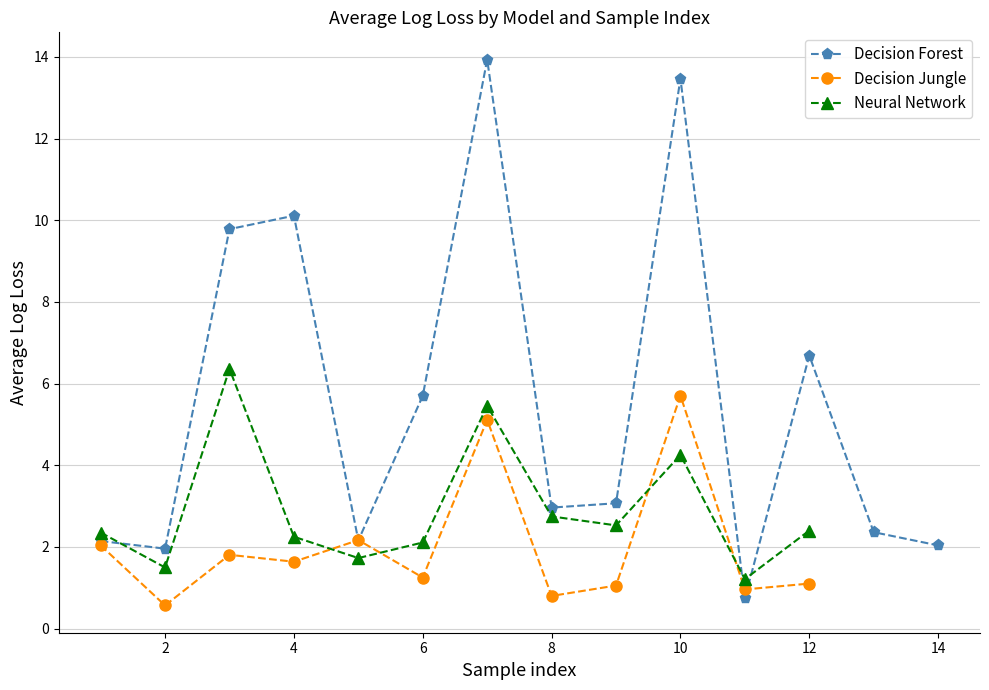

True or false: Neural Network has a value of 4.3 at 10.

True